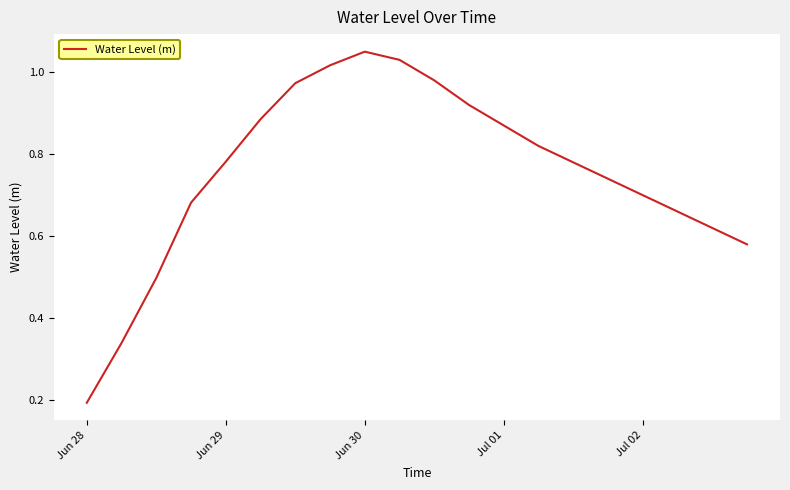

At which category does the chart reach its peak across all series?

Jun 30